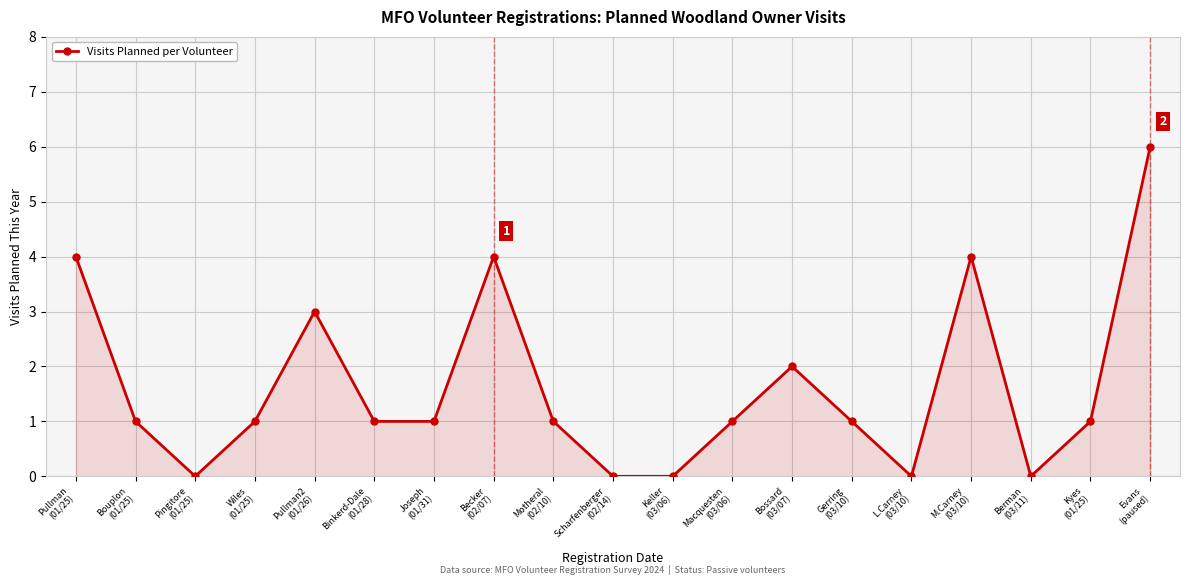

Where does the data first go above 1?

Pullman
(01/25)